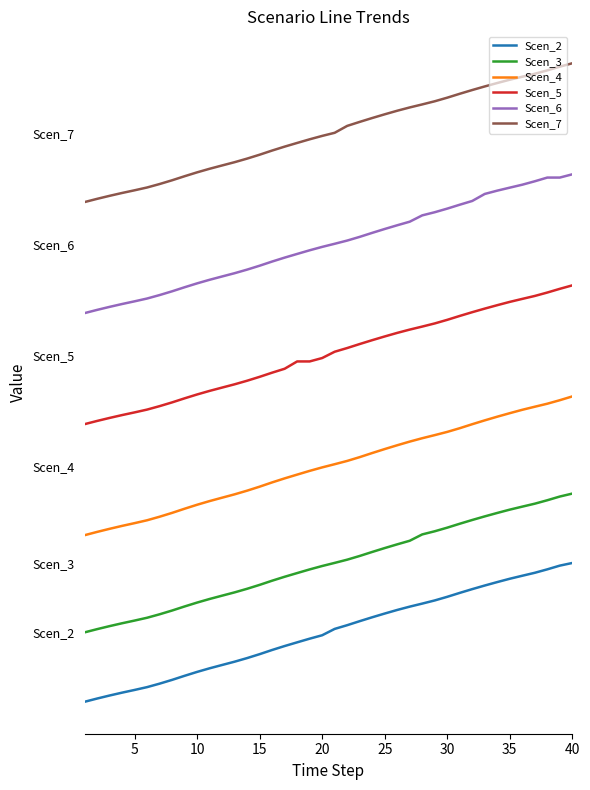

Which series has the largest total across all categories?

Scen_7